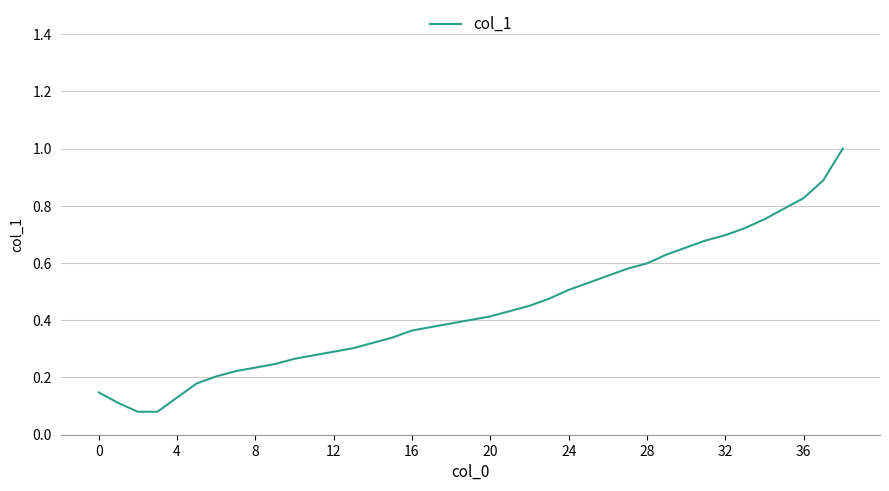

What is the maximum value shown in the chart?

1.0